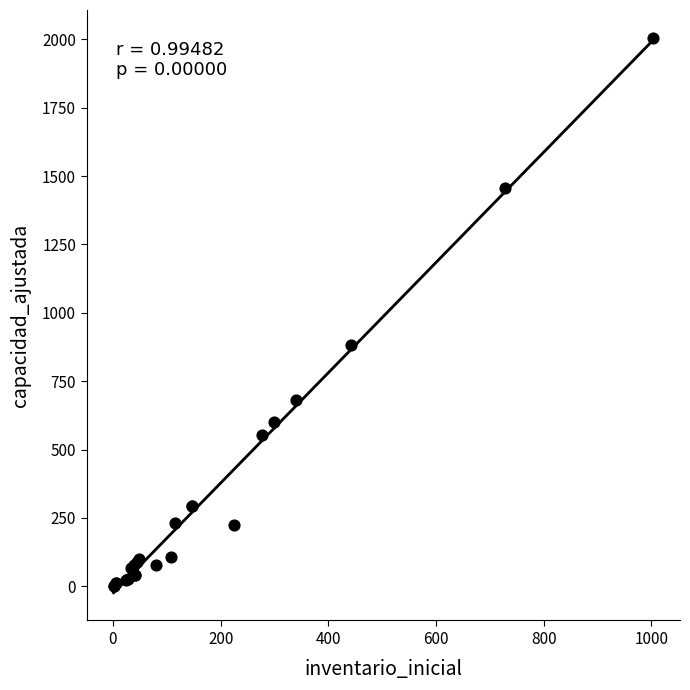

What Y value in the scatter plot is closest to 1003?

884